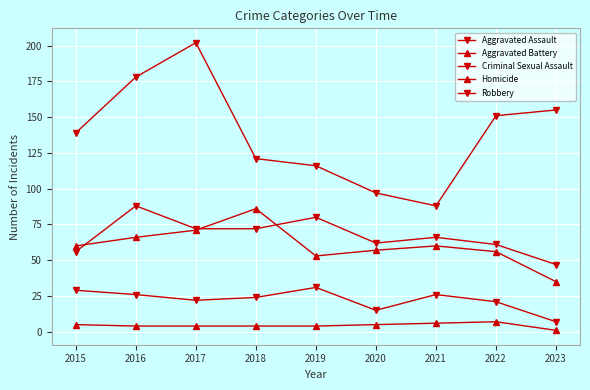

How many interior local peaks does the Robbery series have?

1